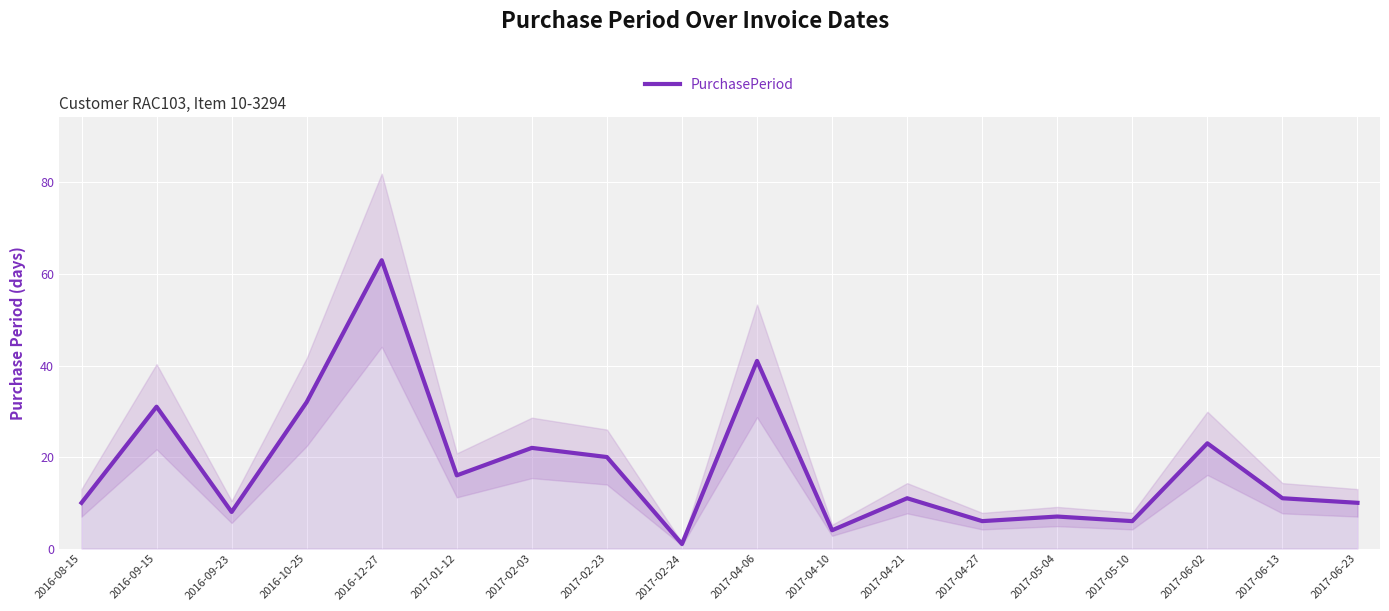

What position from the left is 2017-05-04?

14